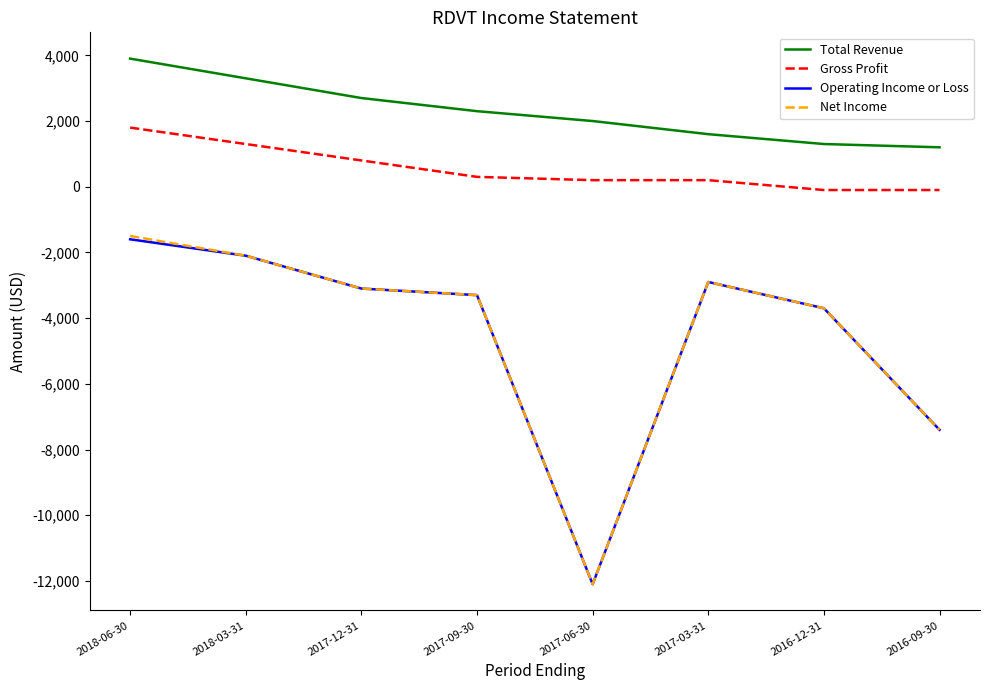

What is the lowest value of the Total Revenue series?

1200